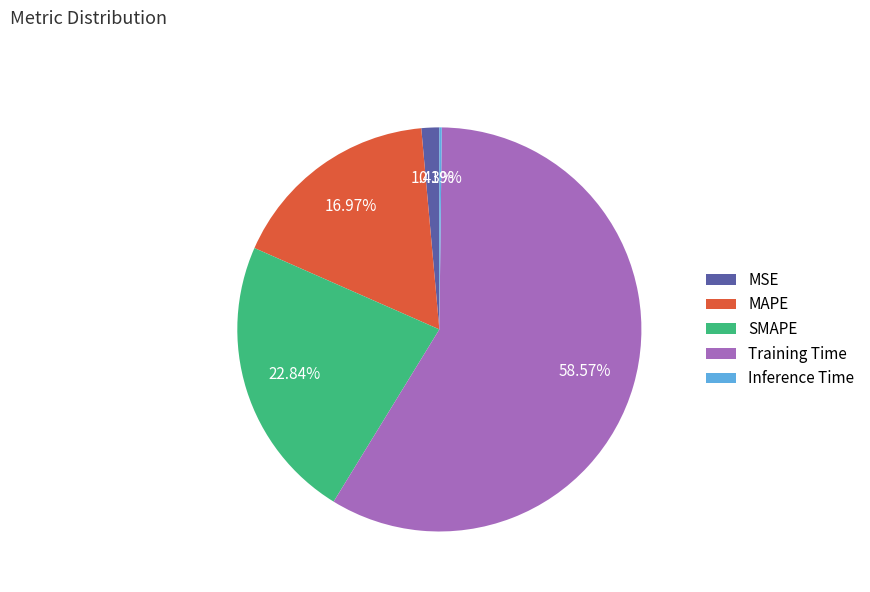

What is the largest slice in the pie chart?

Training Time